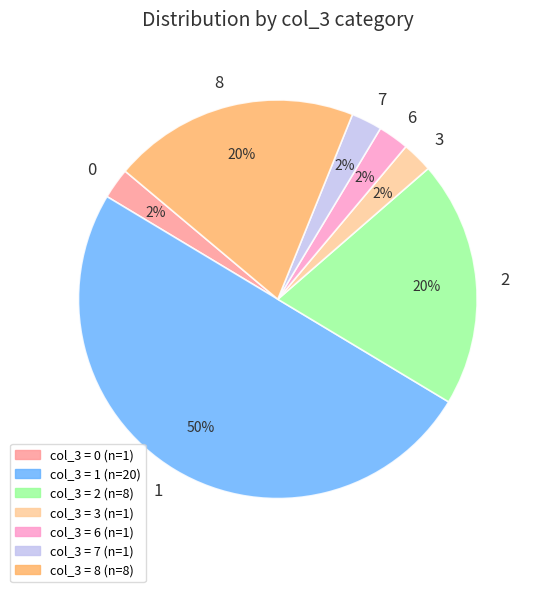

Is 8 the majority of the pie?

No